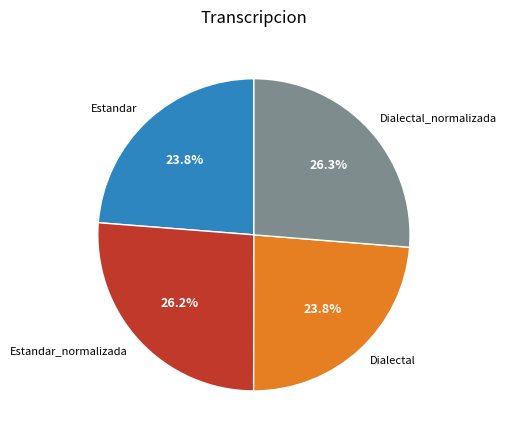

Is there a majority slice in this chart?

No